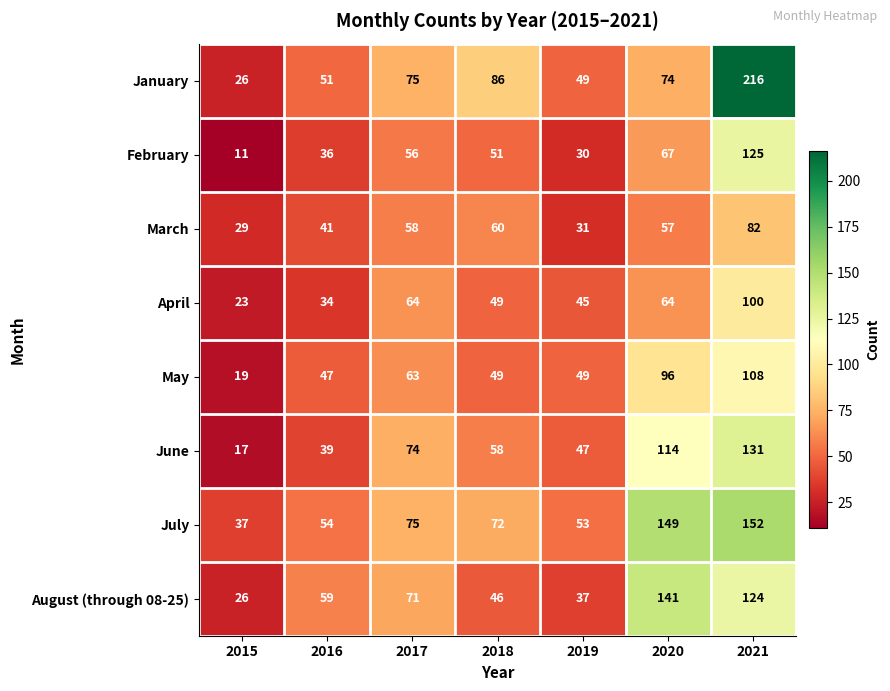

Is it true that April equals 33 at 2020?

False